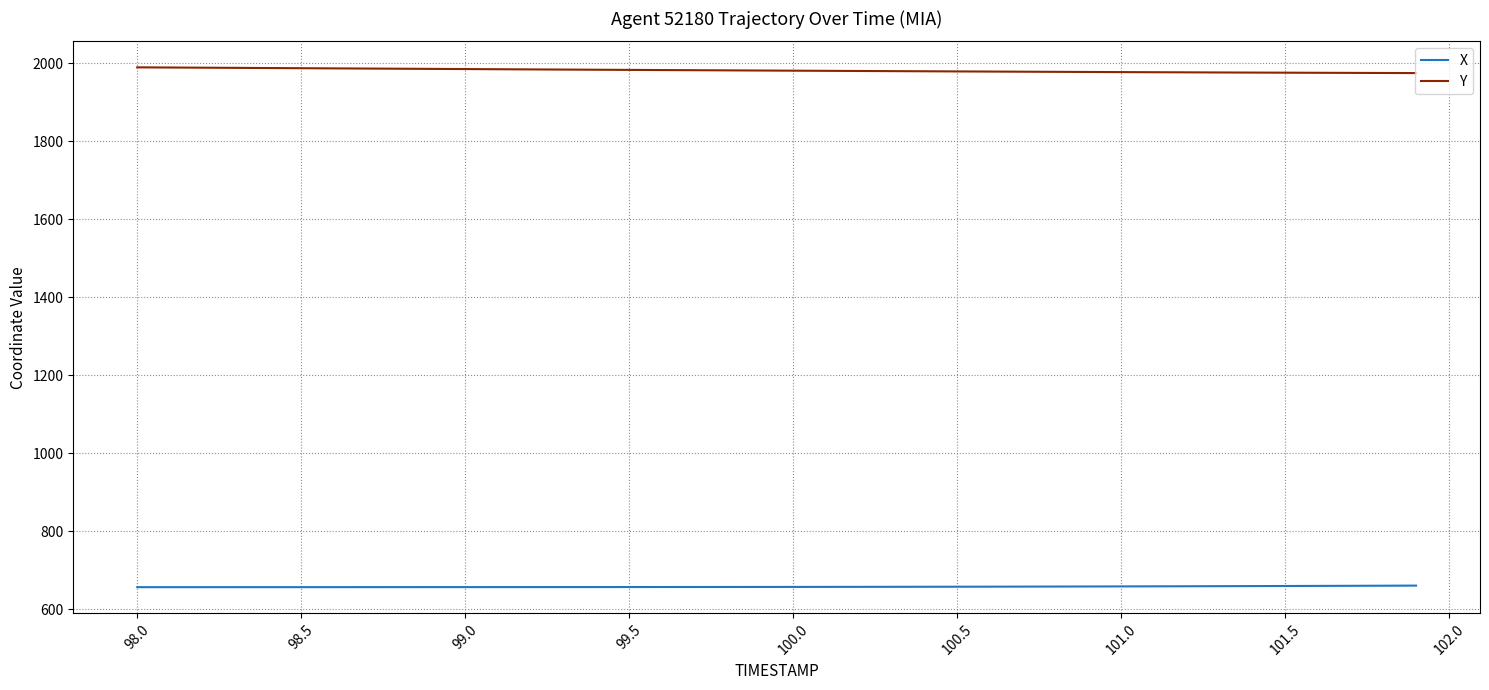

True or false: X and Y cross at least once.

False